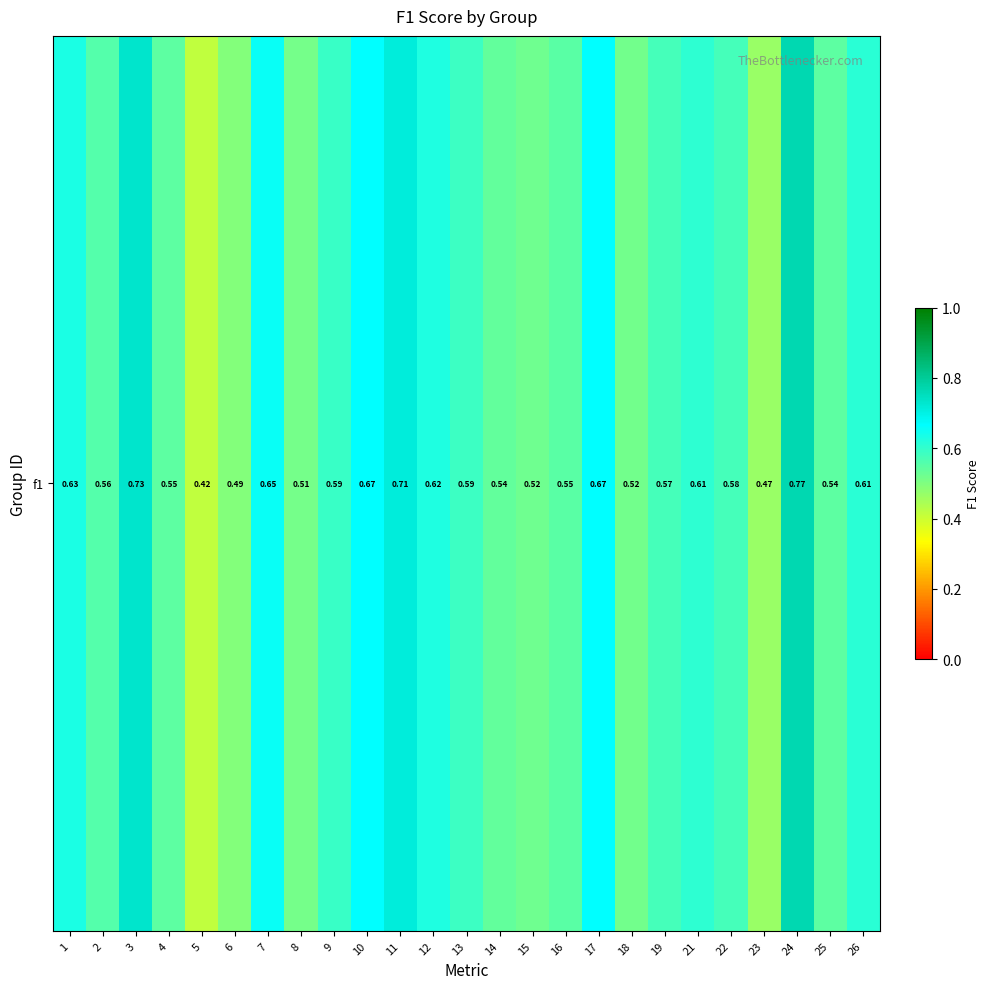

Which has a higher value, 25 or 15?

25